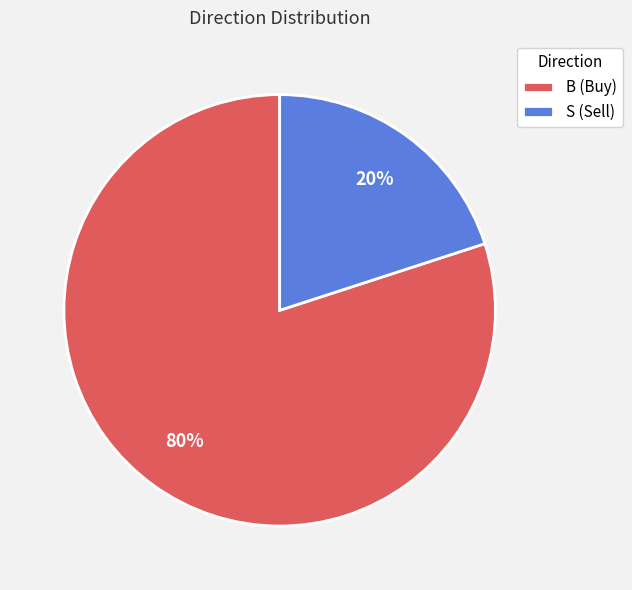

True or false: S accounts for 32% of the total.

False